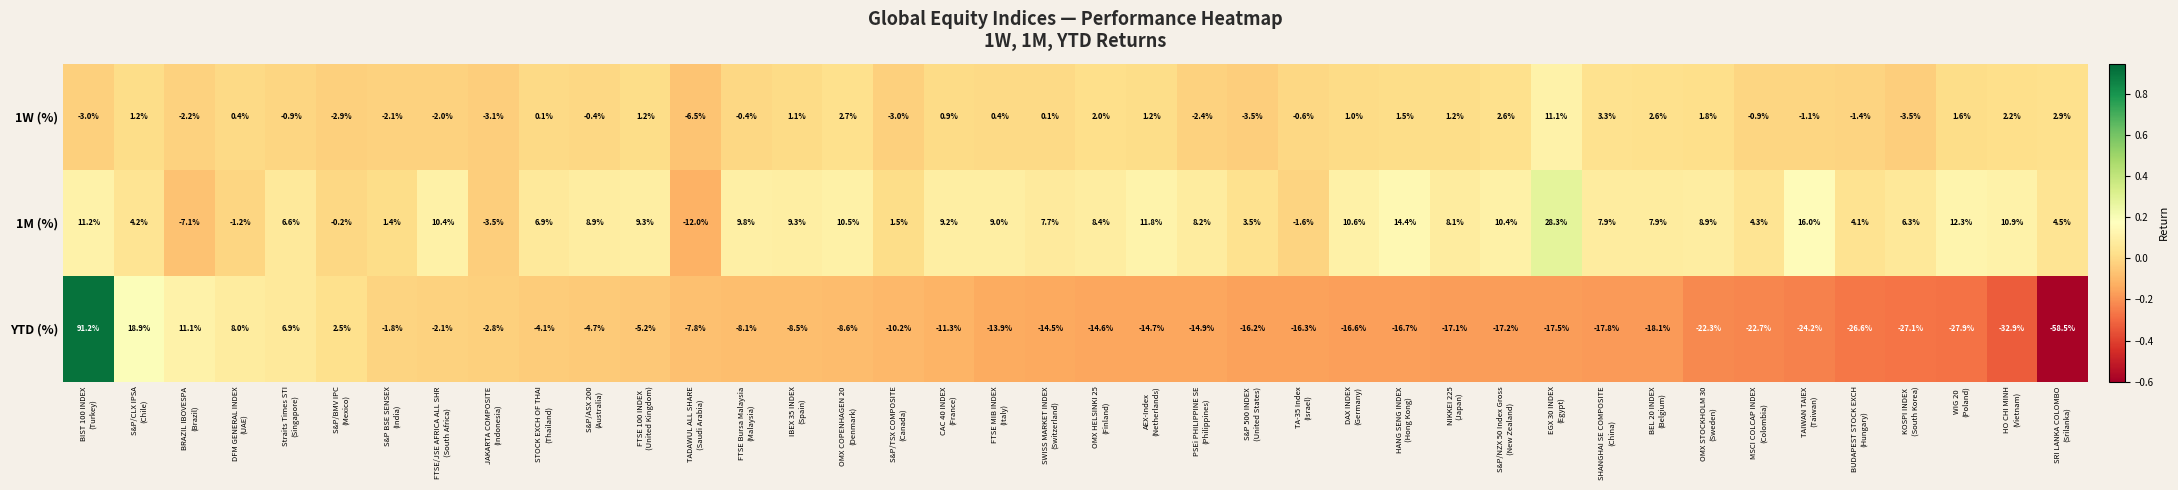

Which series has the largest range (max minus min)?

YTD (%)